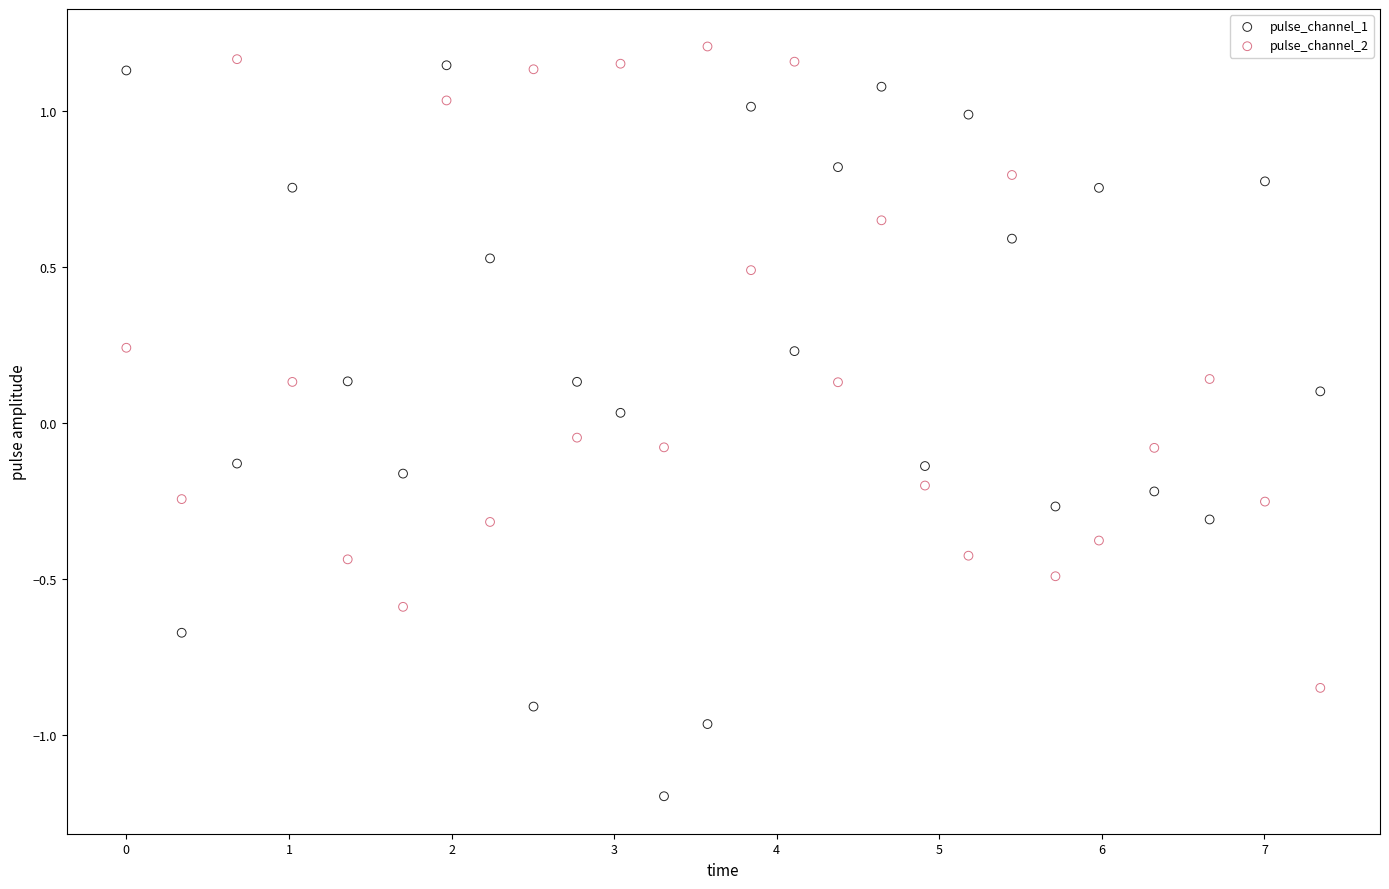

Which series has the widest spread of Y values?

pulse_channel_1